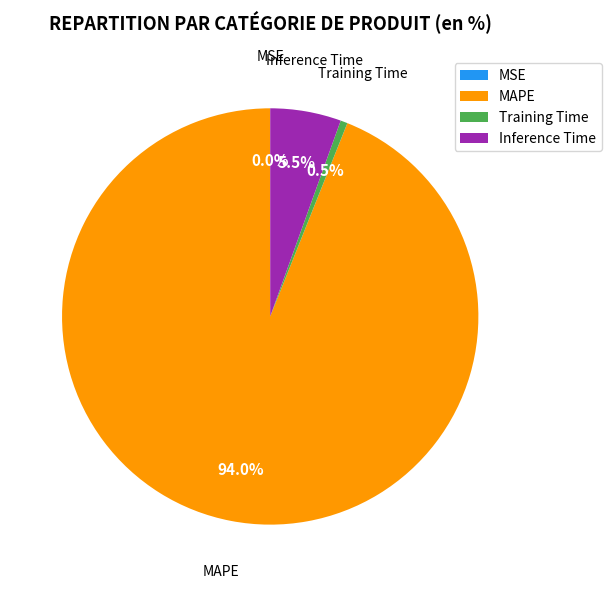

Is there any slice that represents more than half of the pie?

Yes